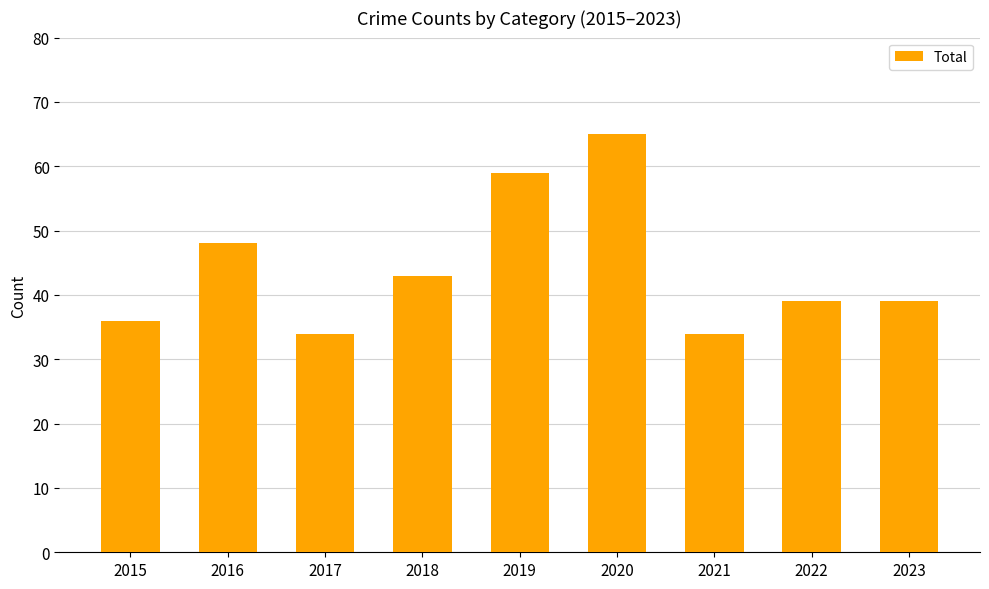

Reading right to left, extract all data points from this chart.

39	39	34	65	59	43	34	48	36